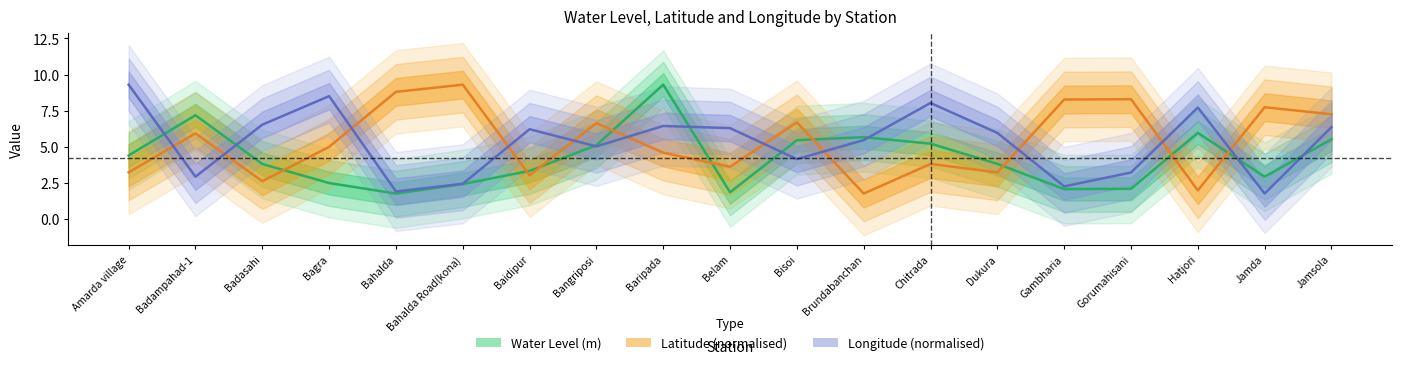

How many interior local peaks does the Water Level (m) series have?

4